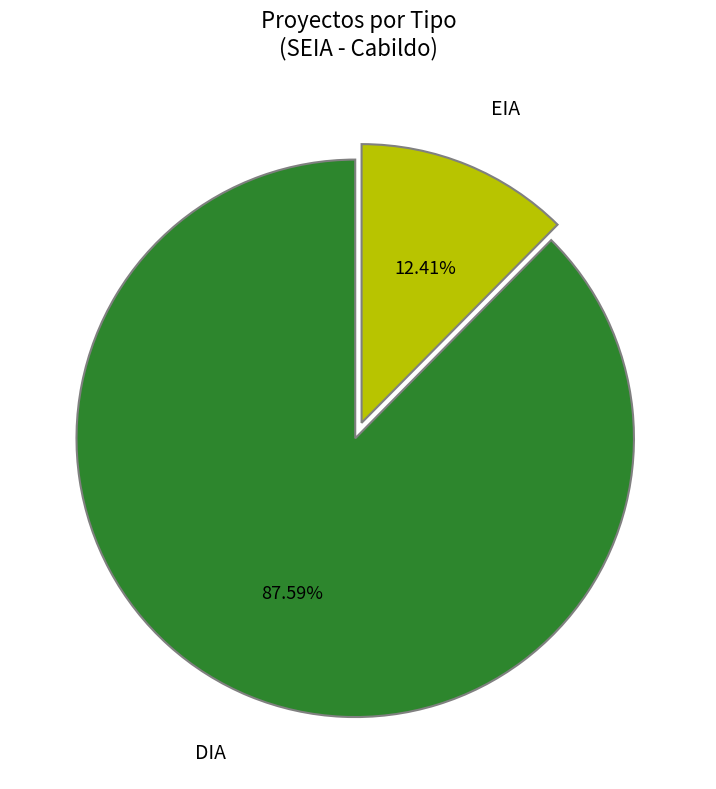

Is there any slice that represents more than half of the pie?

Yes